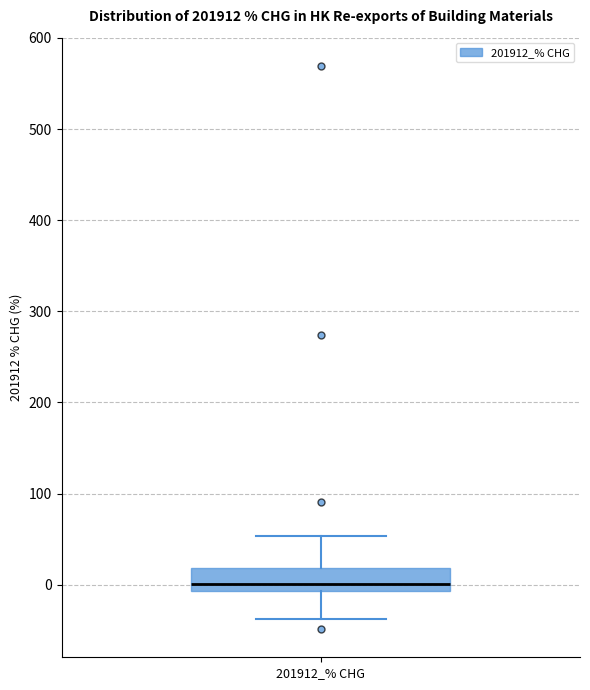

Read this box plot against the y-axis: the position of the median line, the range covered by the box, and the ends of both whiskers. The values are not printed on the chart, so give them approximately, as read against the axis.

median 0, box -10 to 20, whiskers -40 to 50